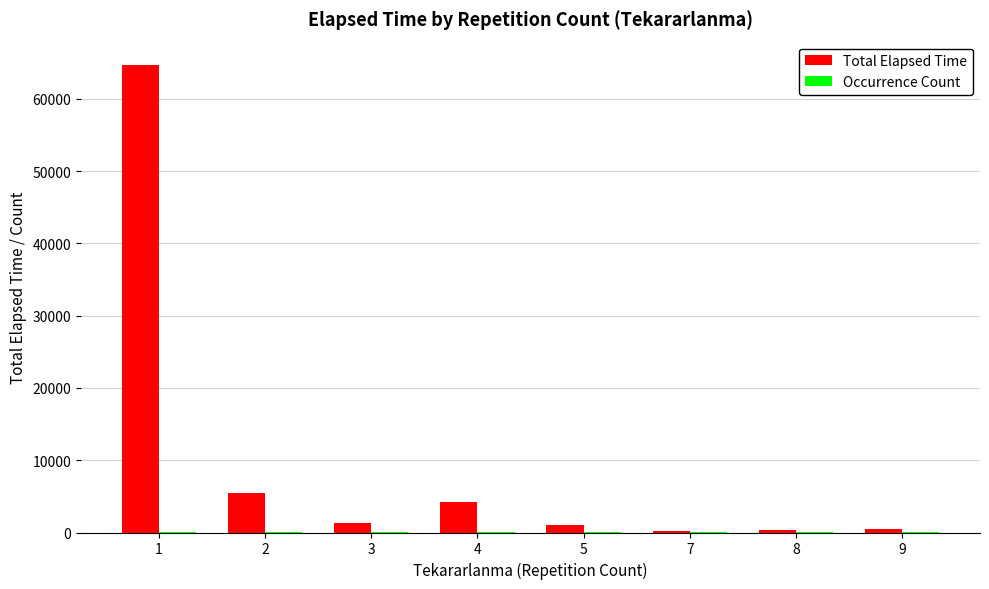

The value of Total Elapsed Time at 2 is 9211. True or false?

False